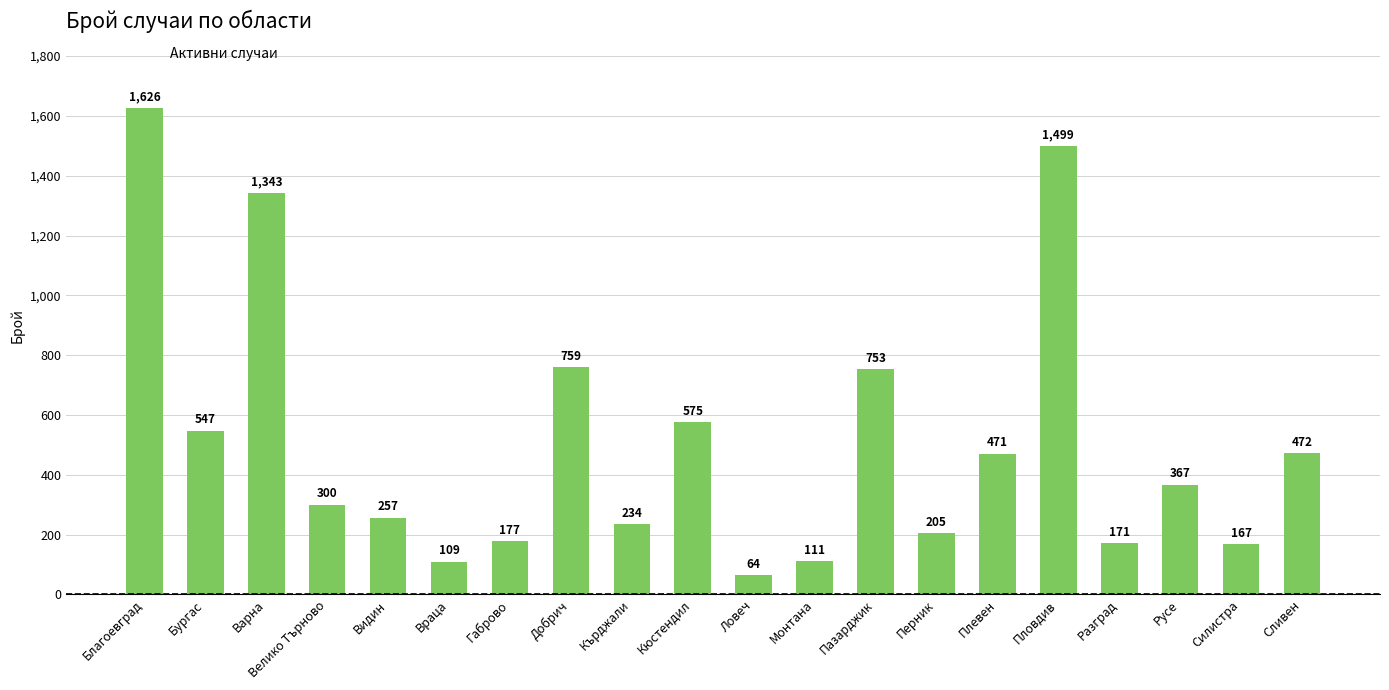

Reading left to right, transcribe all the data shown in this chart.

1626	547	1343	300	257	109	177	759	234	575	64	111	753	205	471	1499	171	367	167	472